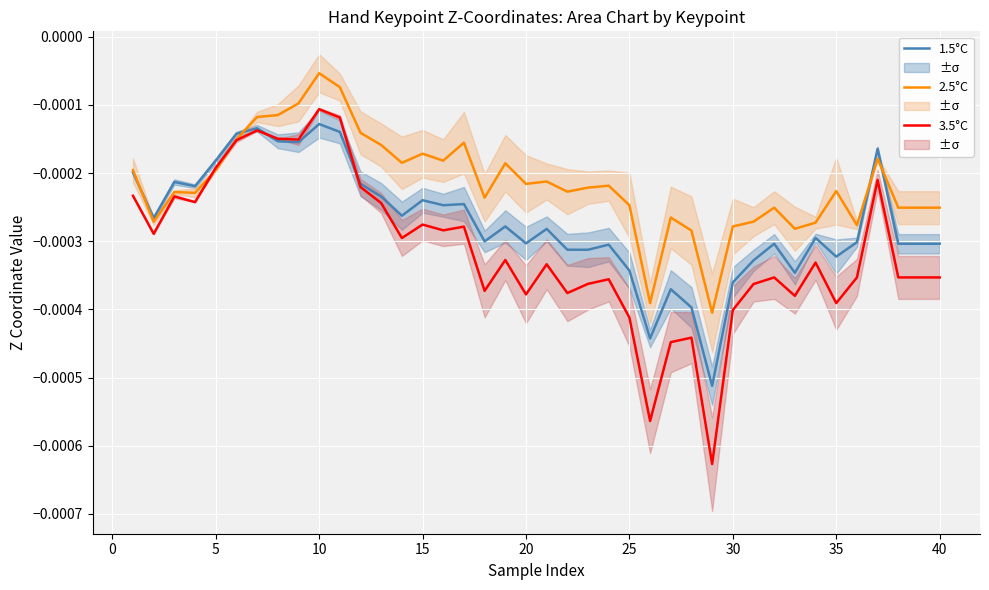

What are all the series names shown in the legend?

1.5°C, 2.5°C, 3.5°C